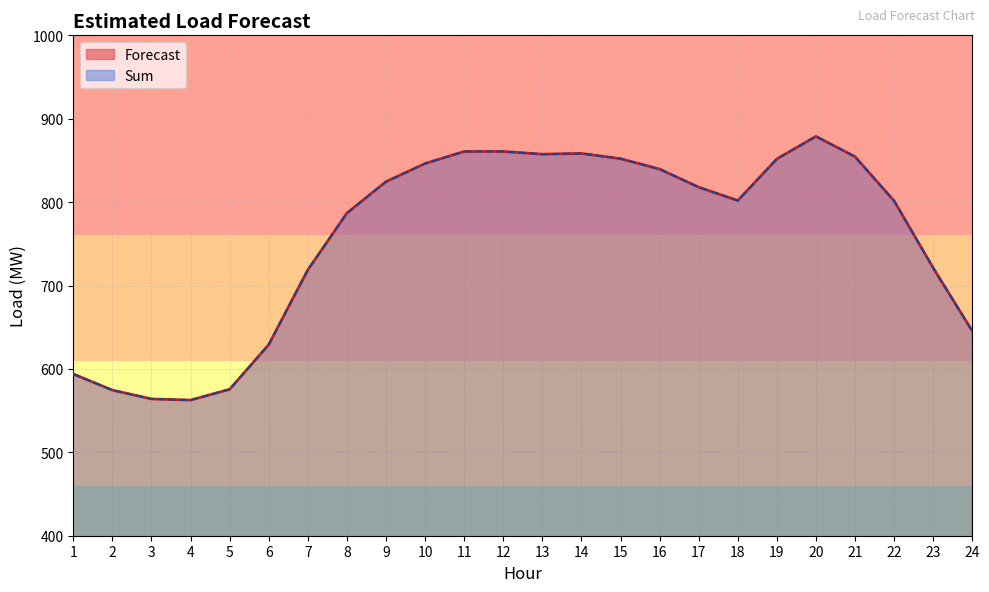

What is the difference between the maximum and minimum values in the Sum series?

316.2